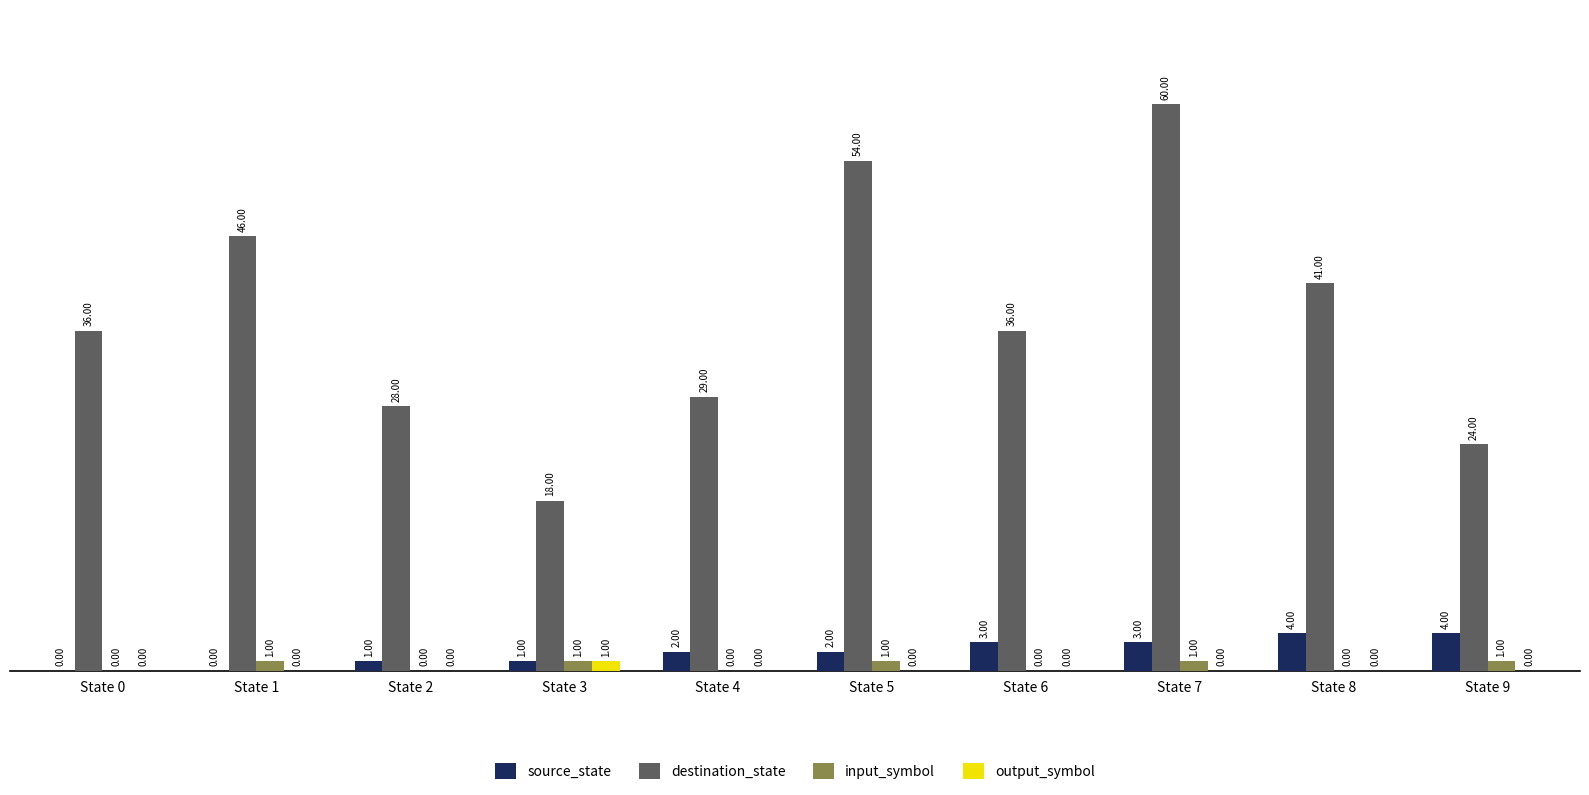

Reading left to right, what are all the values shown in this chart?

source_state: State 0=0	State 1=0	State 2=1	State 3=1	State 4=2	State 5=2	State 6=3	State 7=3	State 8=4	State 9=4
destination_state: State 0=36	State 1=46	State 2=28	State 3=18	State 4=29	State 5=54	State 6=36	State 7=60	State 8=41	State 9=24
input_symbol: State 0=0	State 1=1	State 2=0	State 3=1	State 4=0	State 5=1	State 6=0	State 7=1	State 8=0	State 9=1
output_symbol: State 0=0	State 1=0	State 2=0	State 3=1	State 4=0	State 5=0	State 6=0	State 7=0	State 8=0	State 9=0